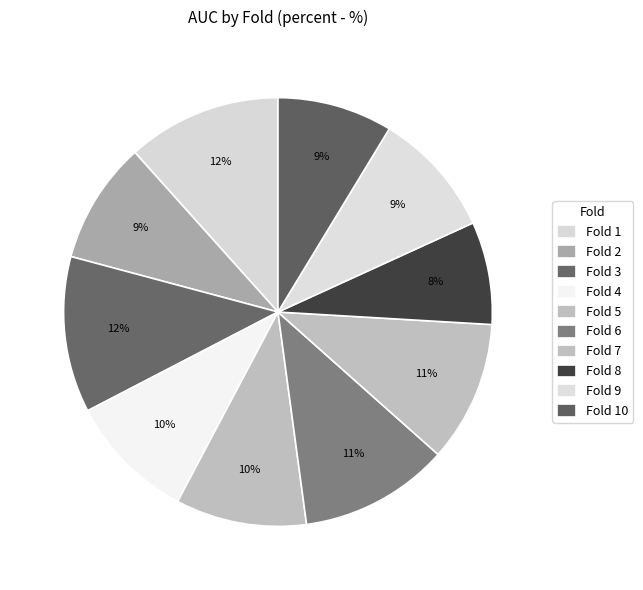

How many segments does this pie chart have?

10